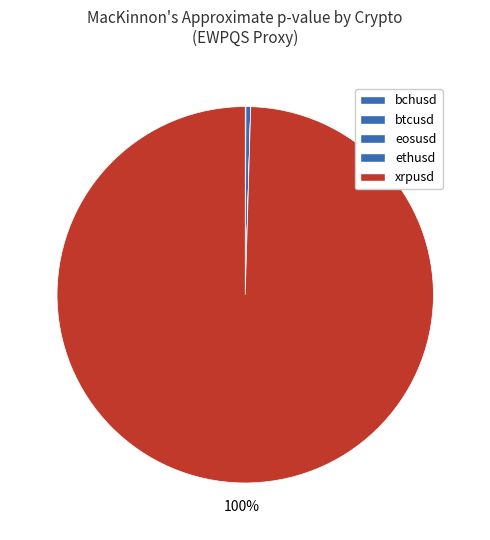

How many slices are in this pie chart?

5